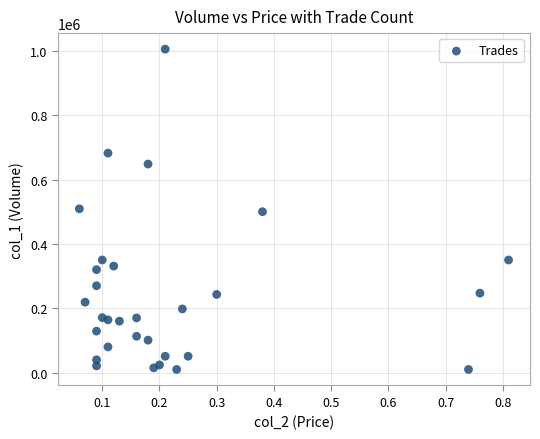

What is the range of Y values (max minus min)?

995000